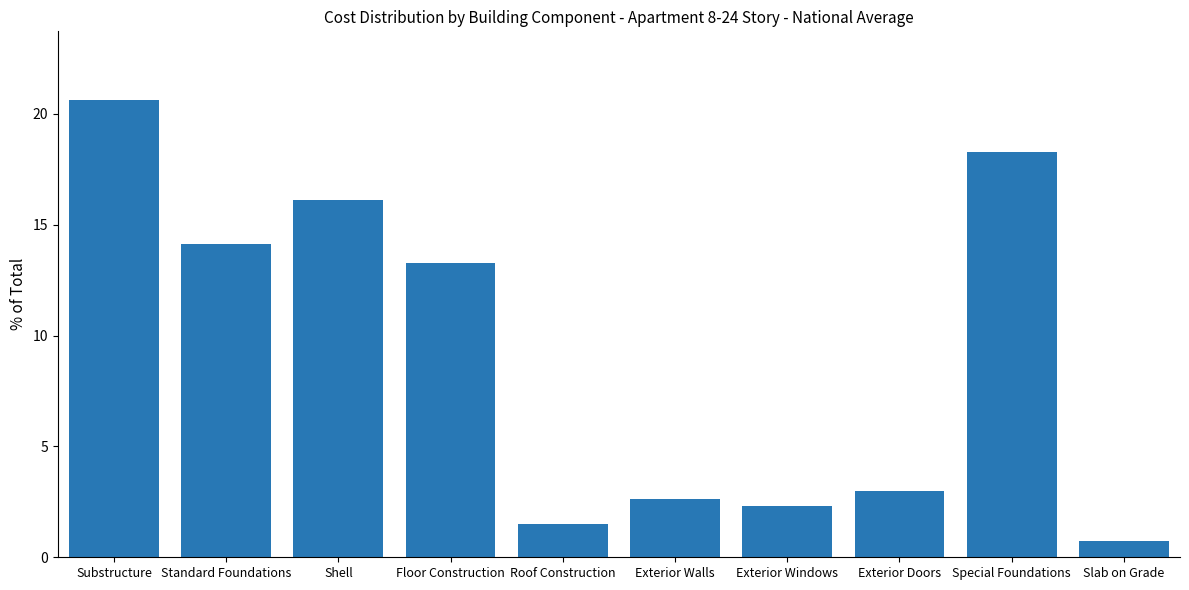

At which label is the value closest to 10?

Floor Construction